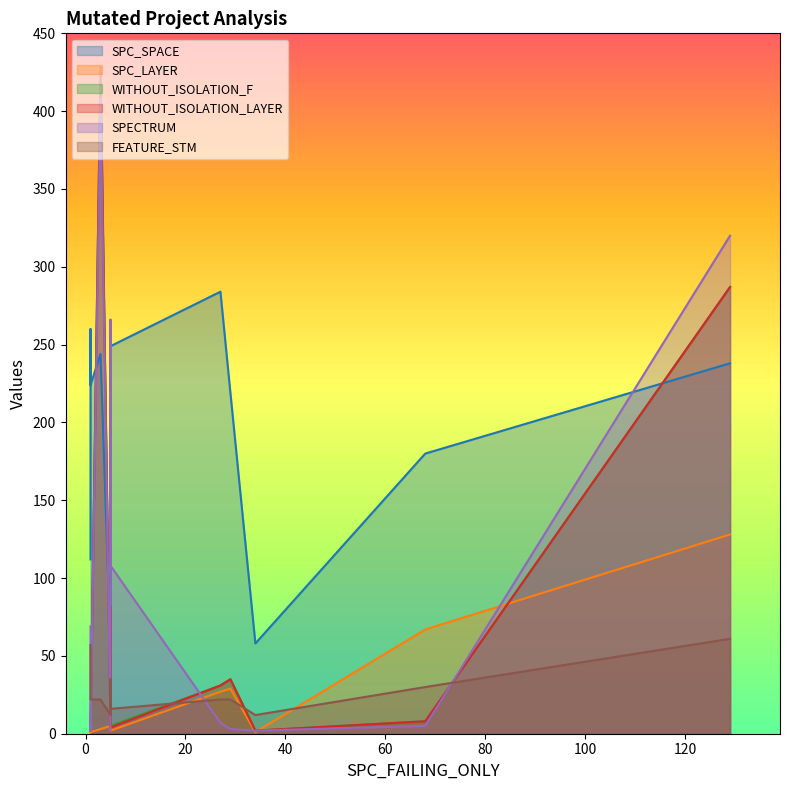

The value of FEATURE_STM at 34 is 12. True or false?

True